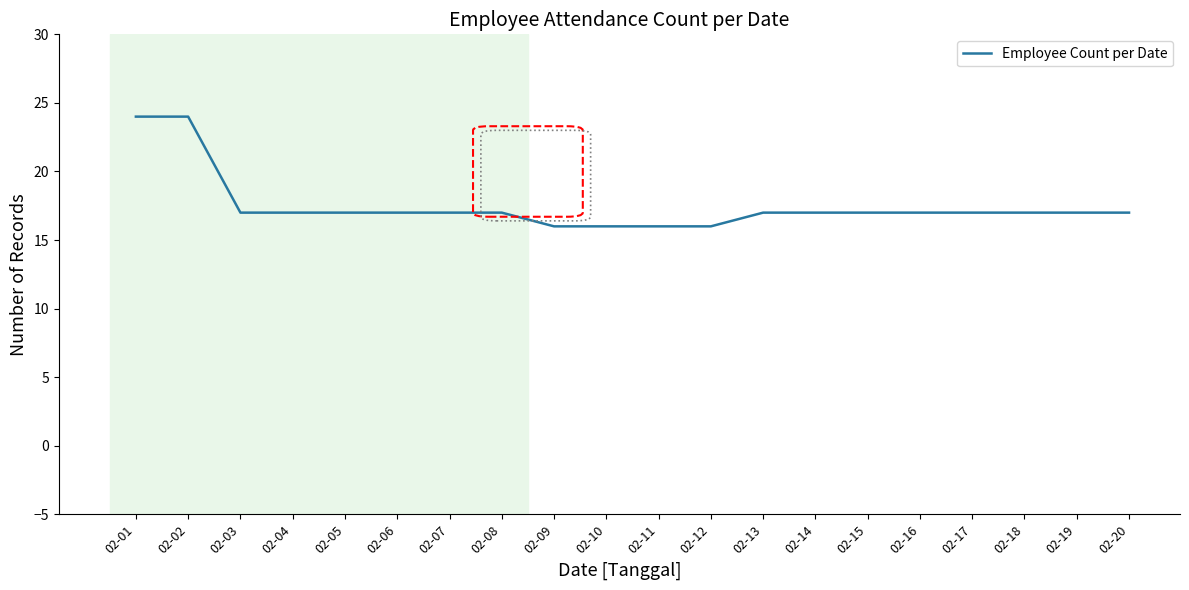

The chart shows a value of 17 at 02-03. True or false?

True